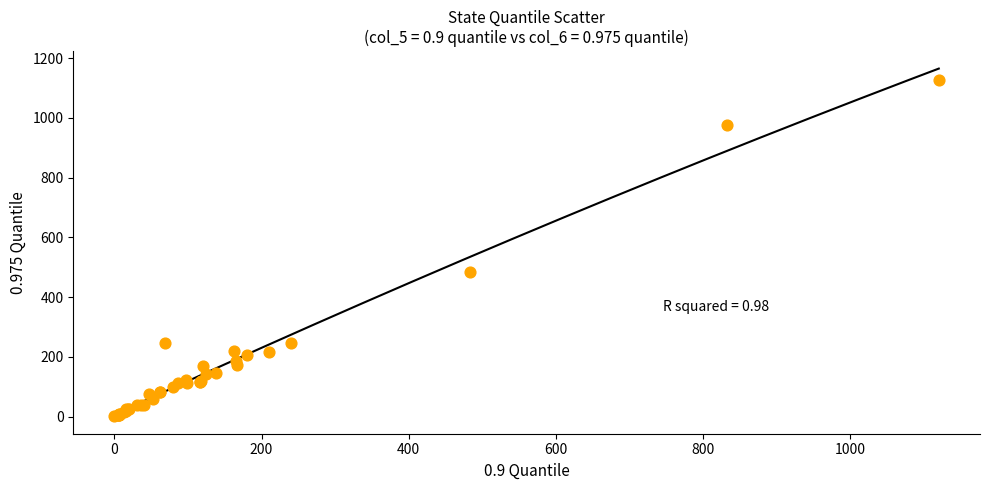

What Y value in the scatter plot is closest to 564?

484